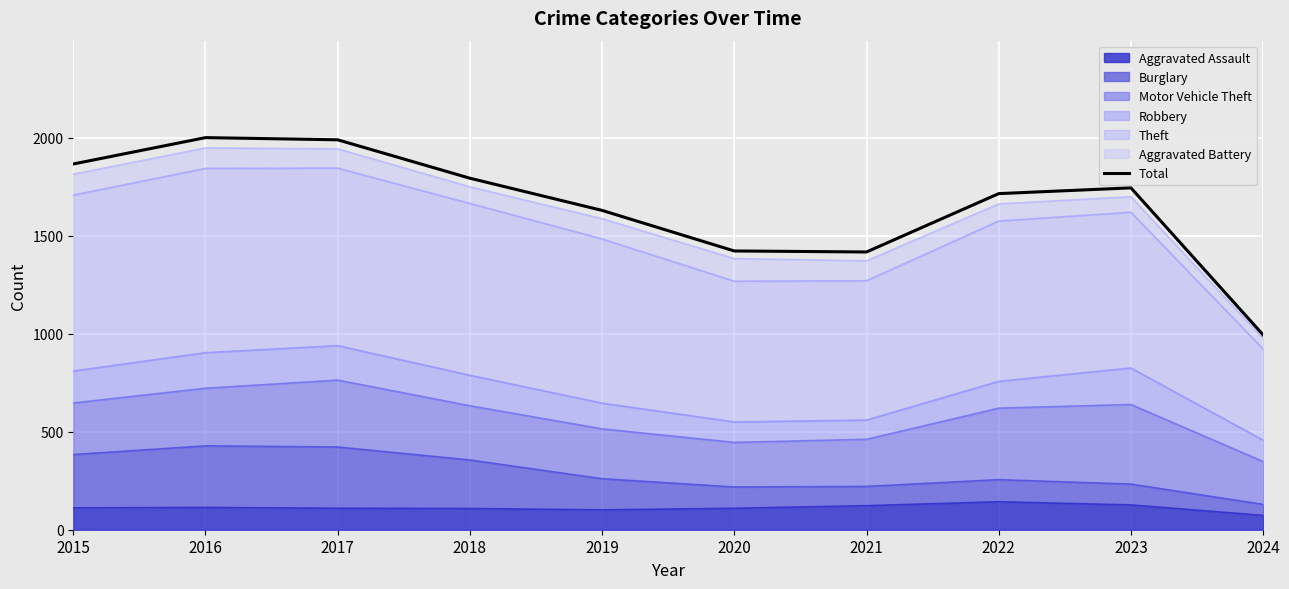

What is the sum of all values?

16573.0